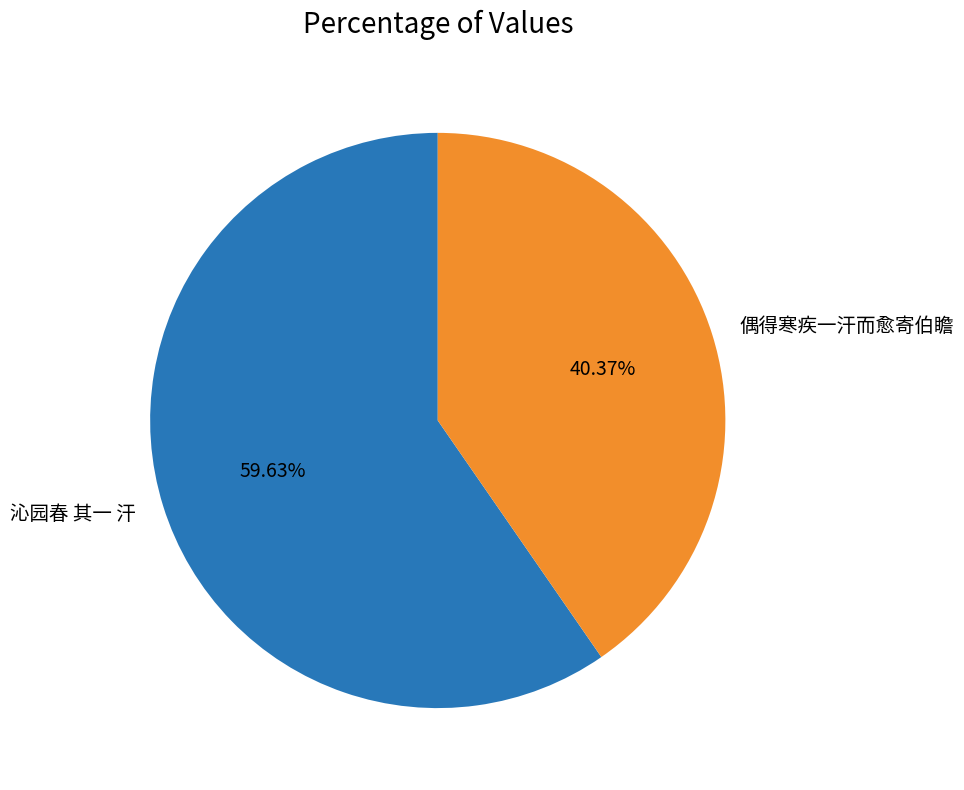

How many slices are in this pie chart?

2